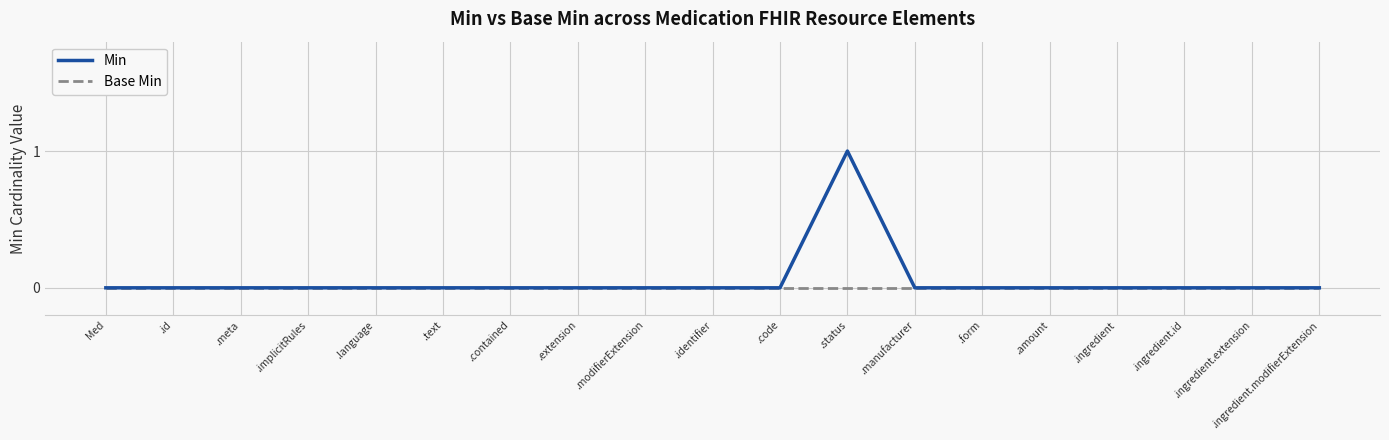

At which category is the sum across all series the highest?

.status